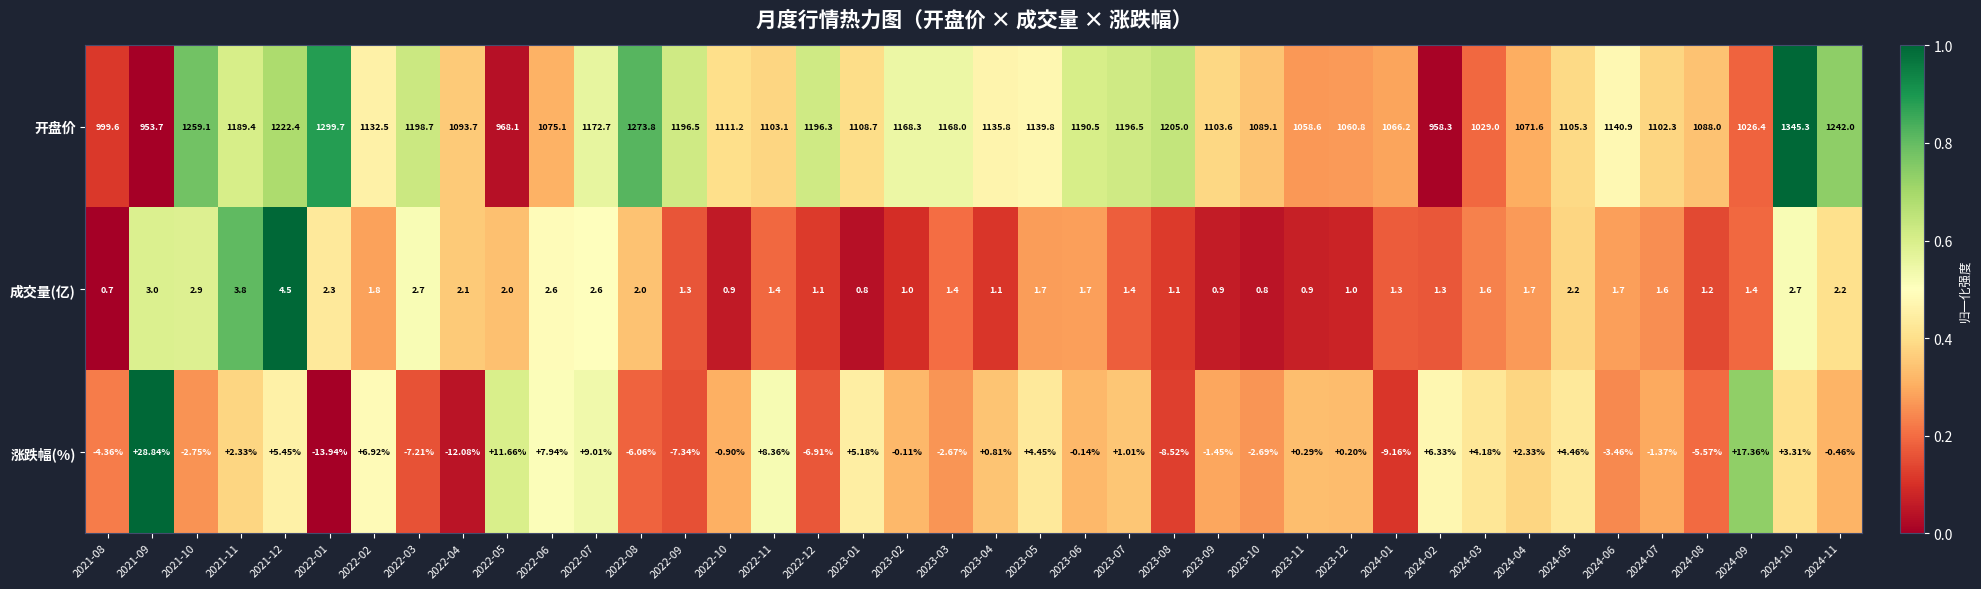

Which series has the largest total across all categories?

开盘价